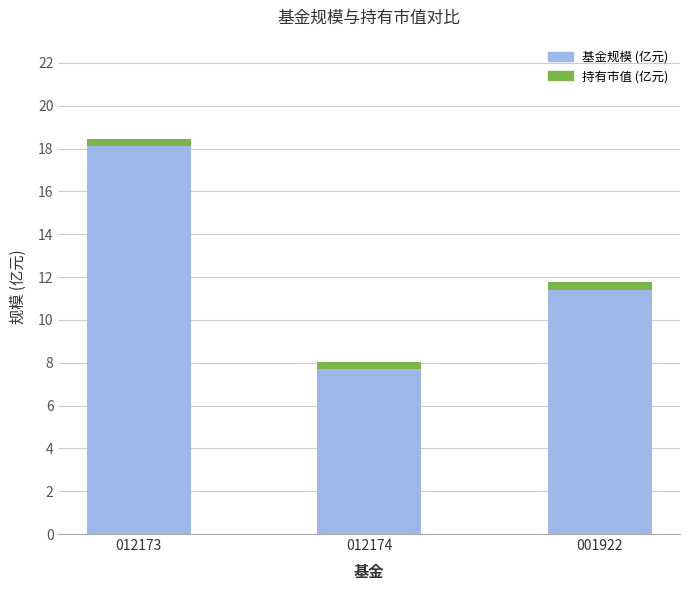

What is the average value?

12.8